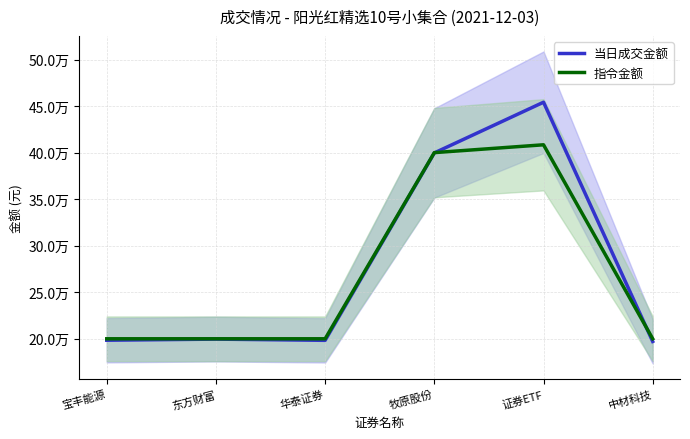

Which has a higher value, 宝丰能源 or 证券ETF?

证券ETF